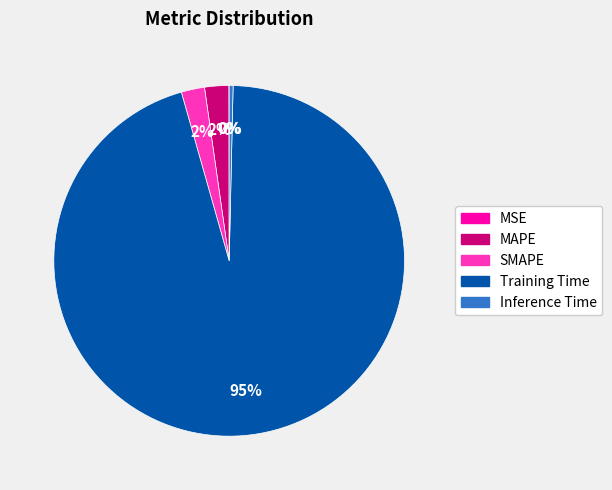

The SMAPE slice represents 15% of the pie. True or false?

False